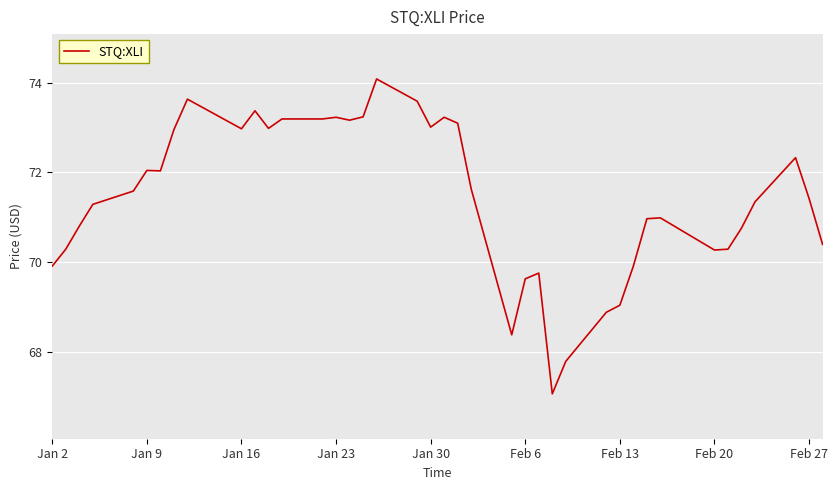

What is the sum of all values?

2857.6